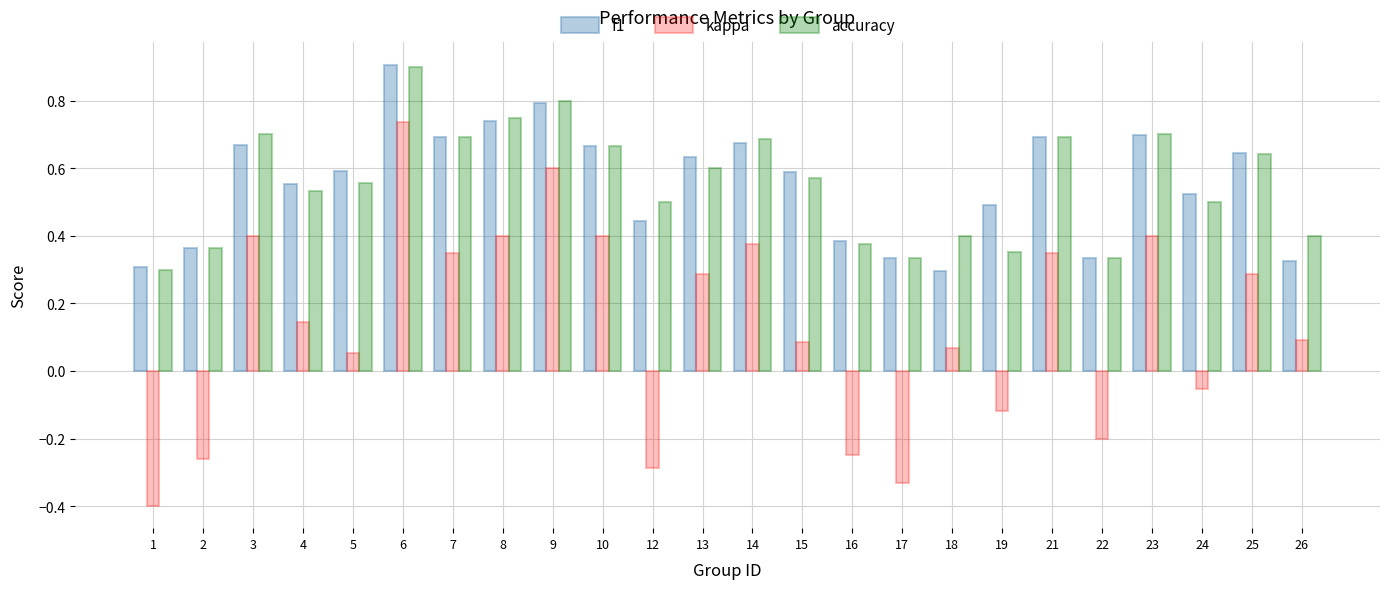

How many categories are shown in the chart?

24